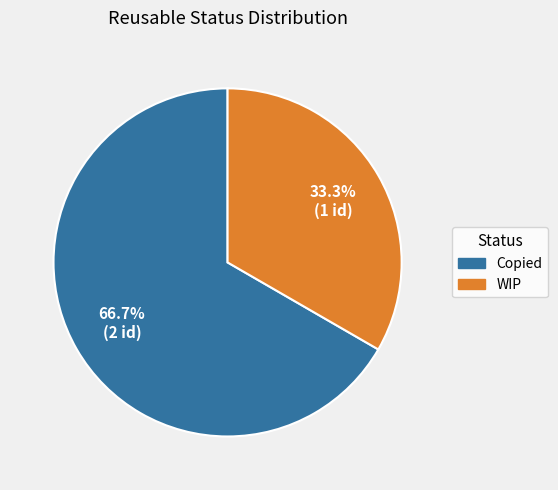

Count the number of slices in the pie.

2